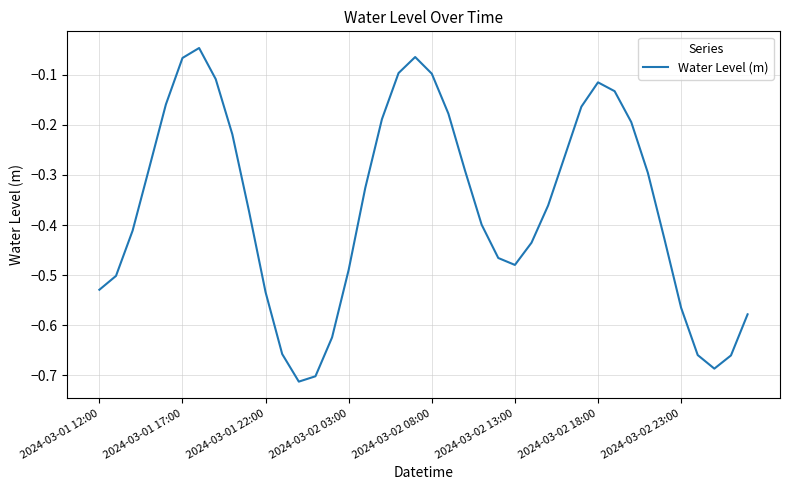

What is the difference between the maximum and minimum values?

0.7